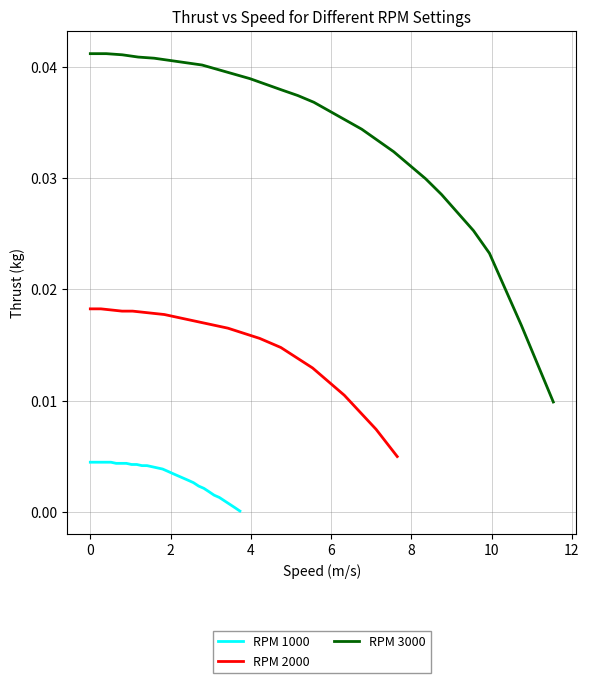

True or false: RPM 3000 and RPM 2000 cross at least once.

False